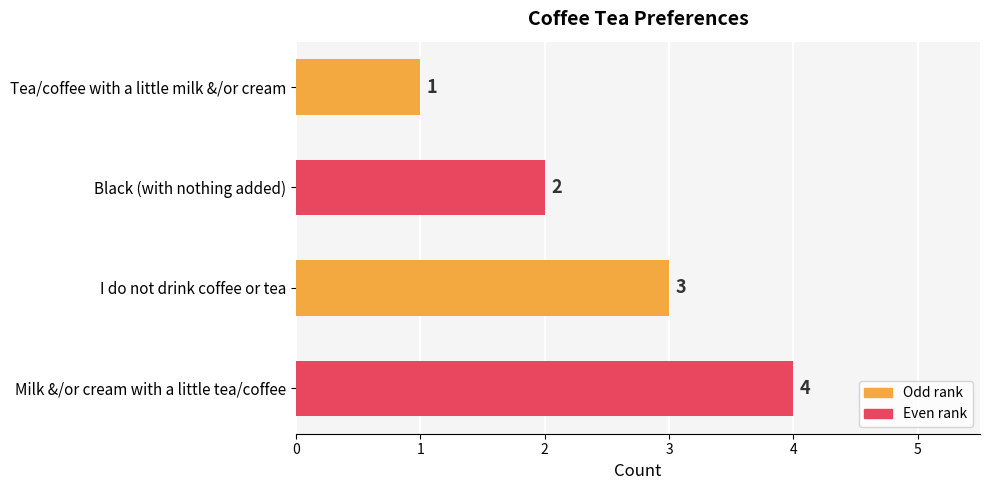

List the labels in order of value, largest first.

Milk &/or cream with a little tea/coffee, I do not drink coffee or tea, Black (with nothing added), Tea/coffee with a little milk &/or cream